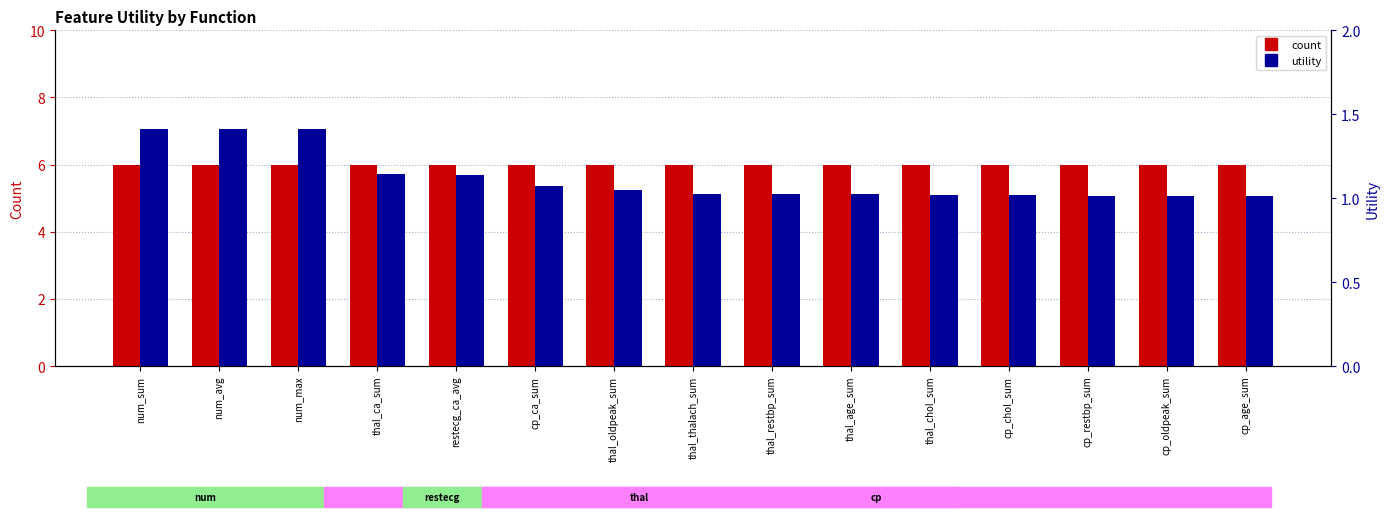

What is the average value of the utility series?

1.1